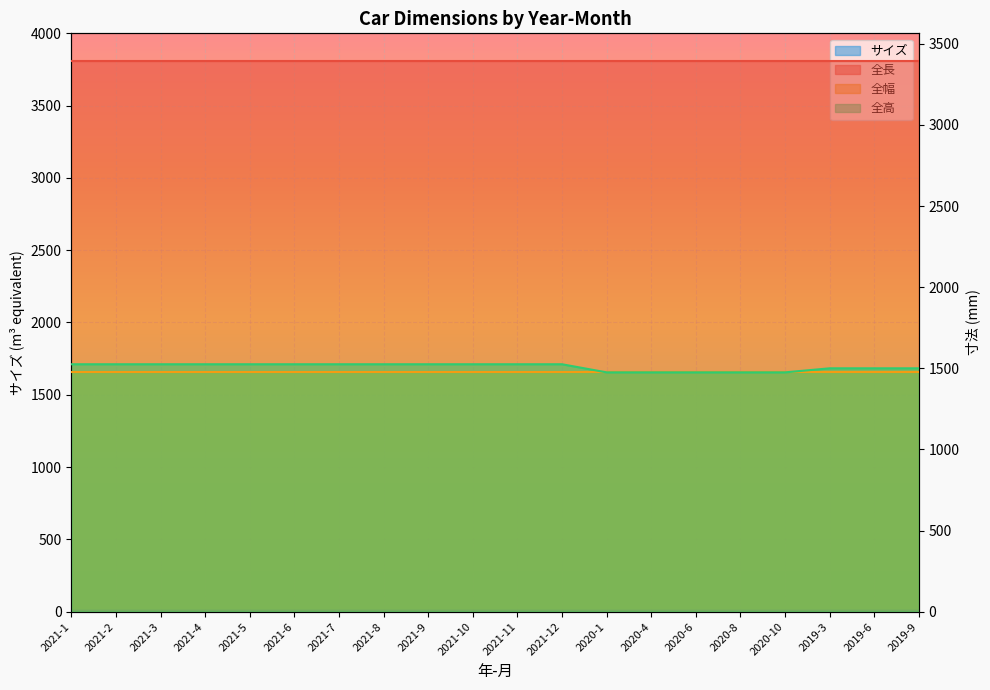

True or false: 全高 has a value of 7.6 at 2021-10.

True